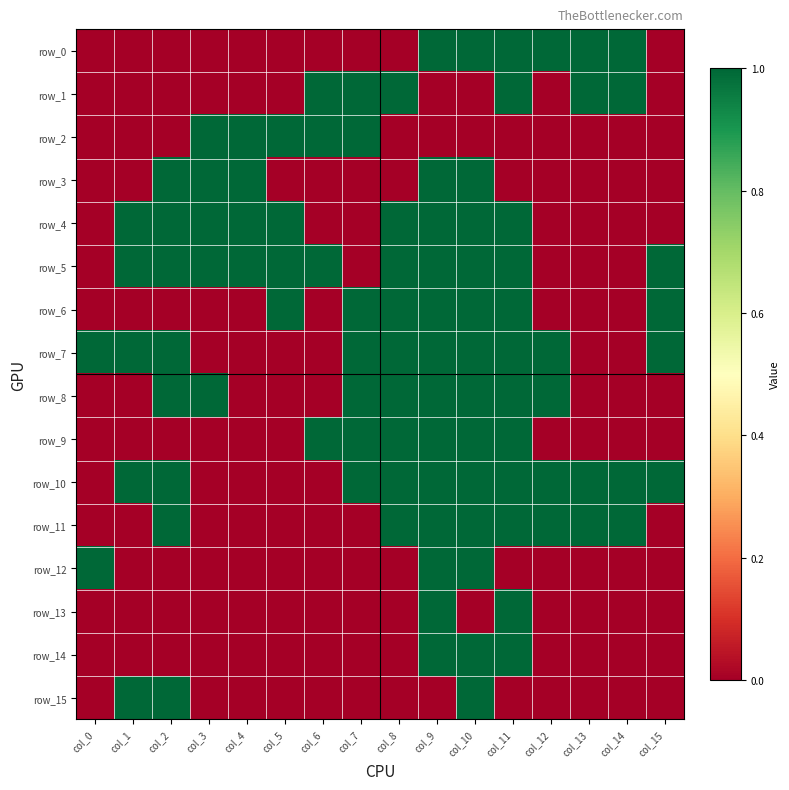

What is the difference between the maximum and minimum values in the row_12 series?

1